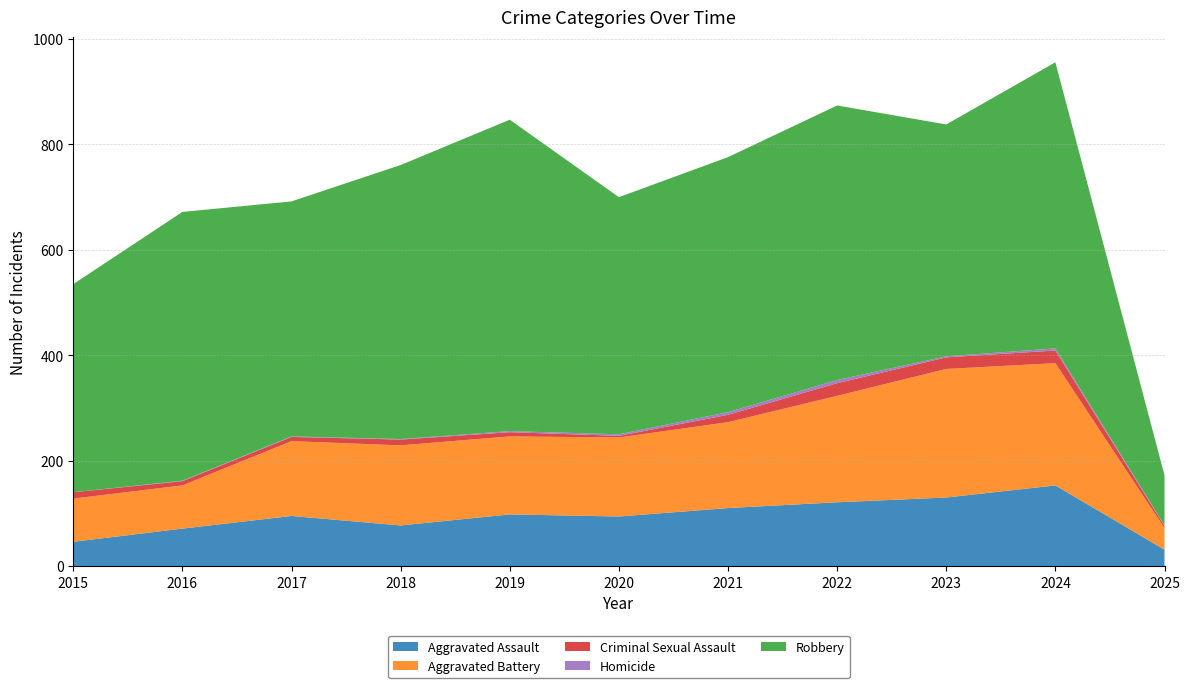

True or false: Robbery has more than 1 interior local peaks.

True